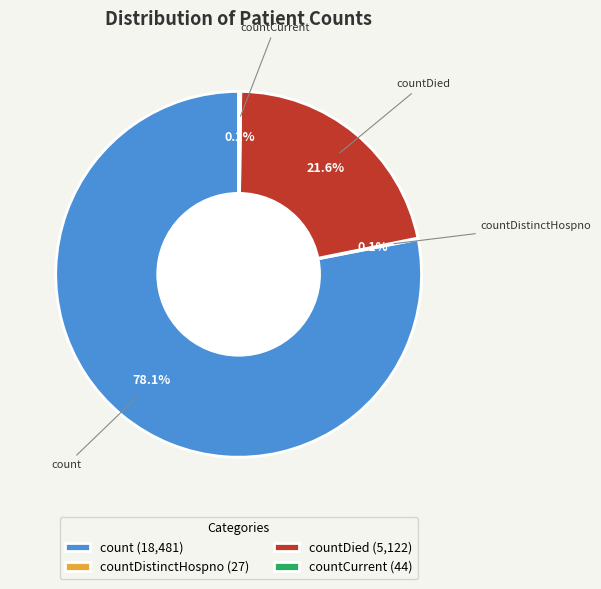

Is the sum of count (18,481) and countDied (5,122) greater than half?

Yes